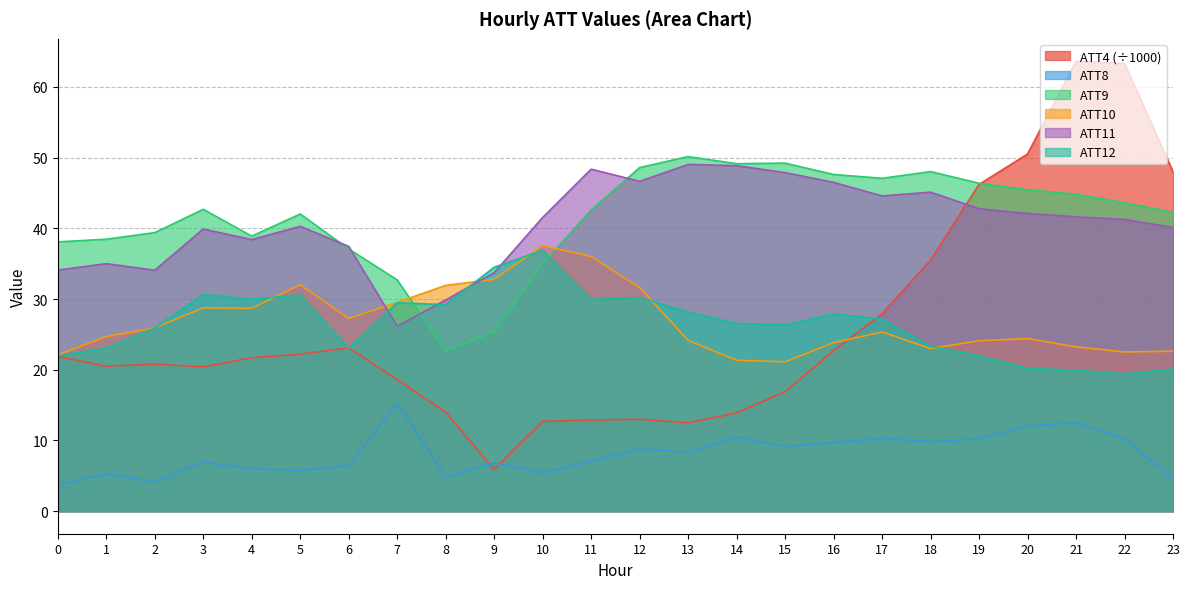

At 4, list the series in order from smallest to largest.

ATT8, ATT4, ATT10, ATT12, ATT11, ATT9